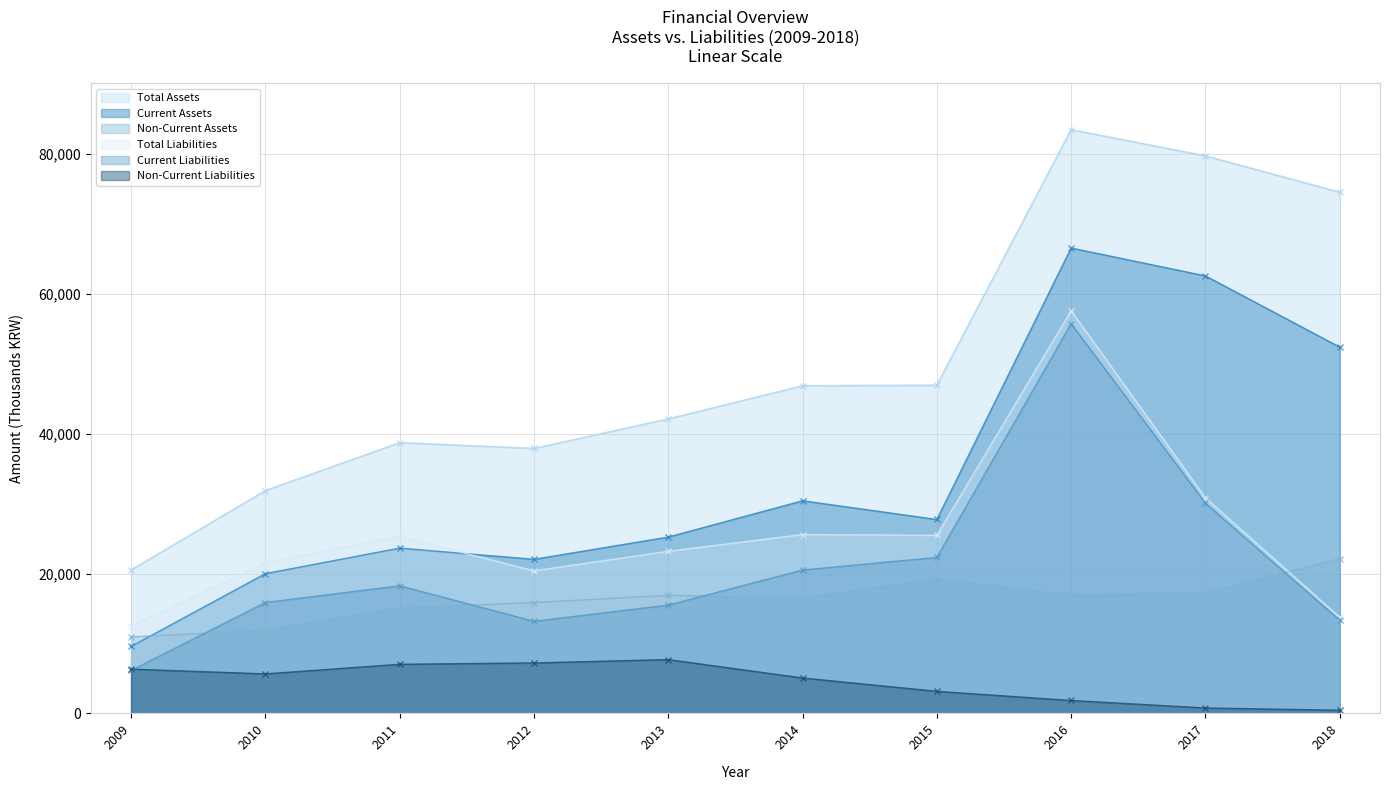

At which label does Non-Current Assets first exceed 16896642?

2015